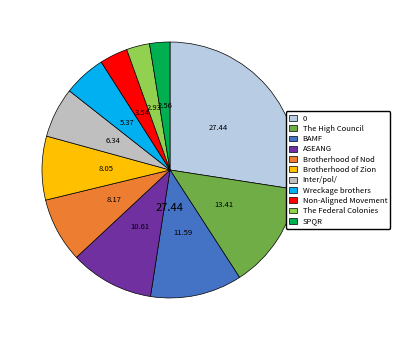

To the nearest percent, what is the average slice percentage?

9%